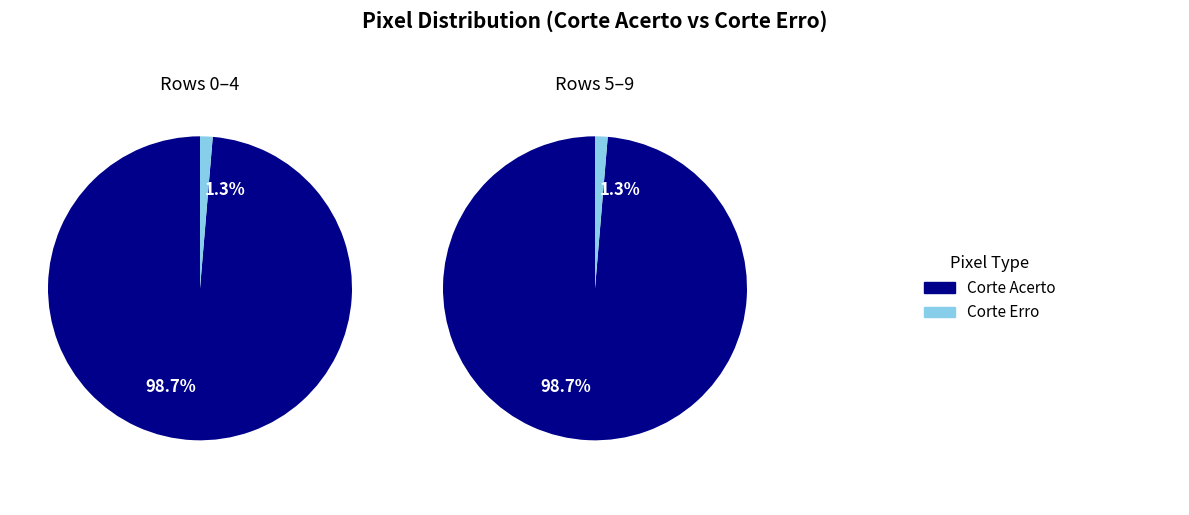

Do 3 and 9 together represent more than half of the pie?

No